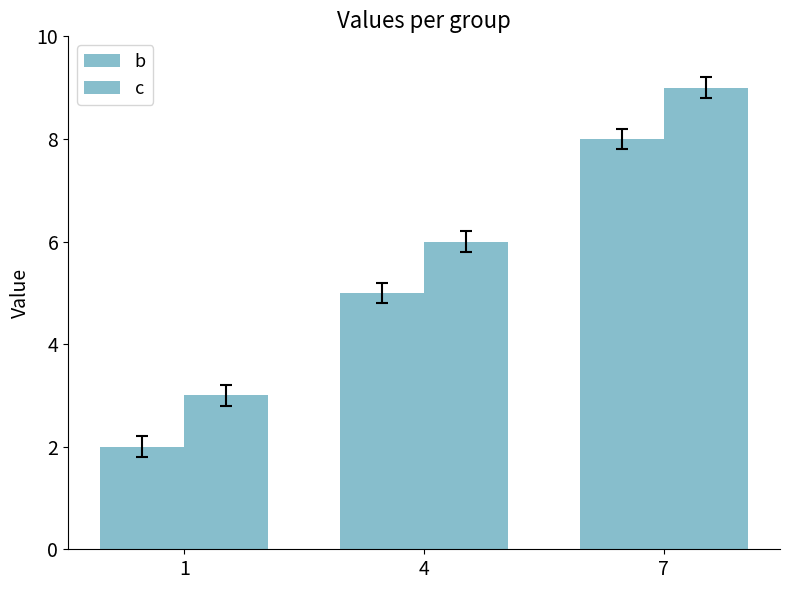

What is the difference between the b values at 4 and 7?

3